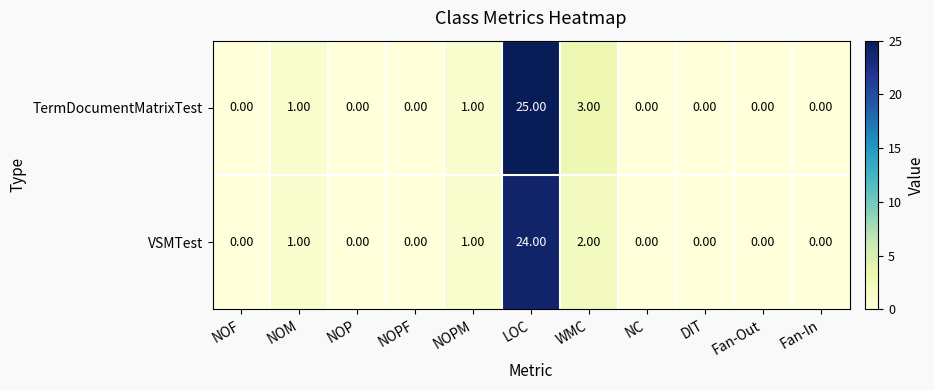

Rank the series by their maximum value, from lowest to highest.

VSMTest, TermDocumentMatrixTest